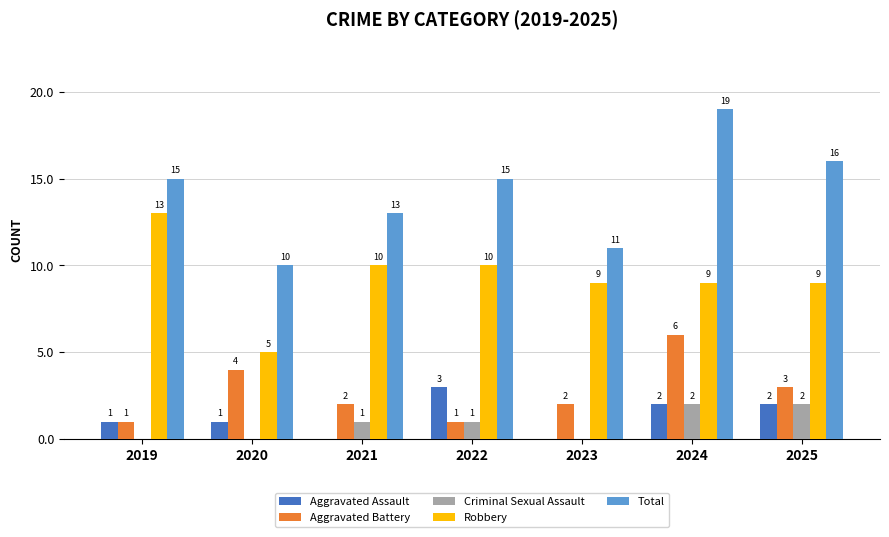

Which series changed the most between 2019 and 2022?

Robbery